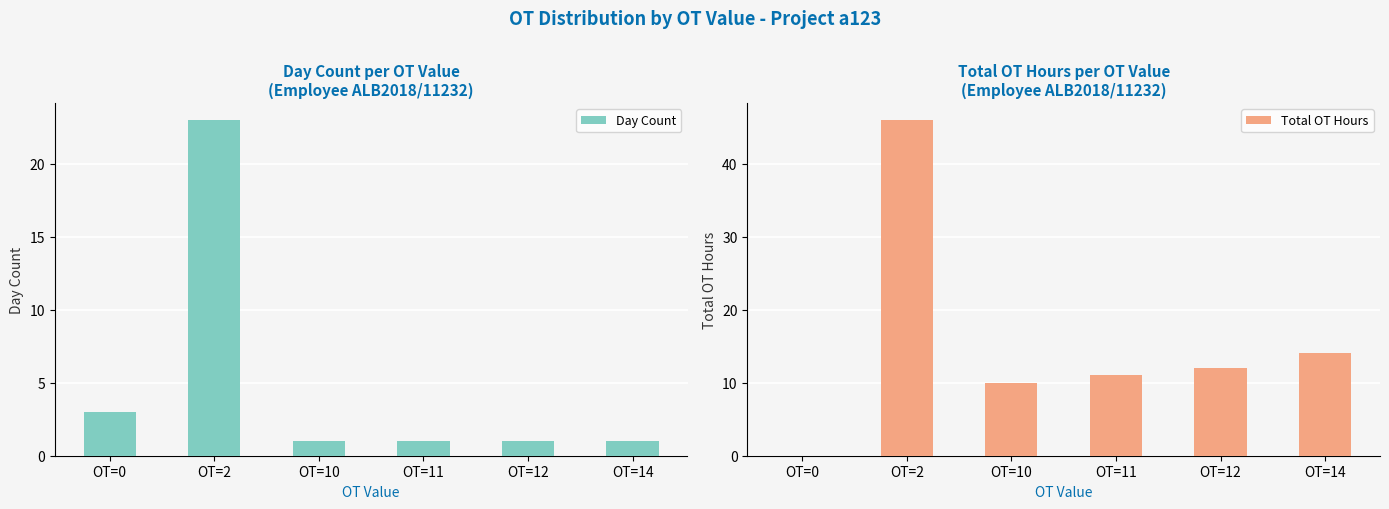

What is the value of the Total OT Hours bar at the 2nd from the left?

46